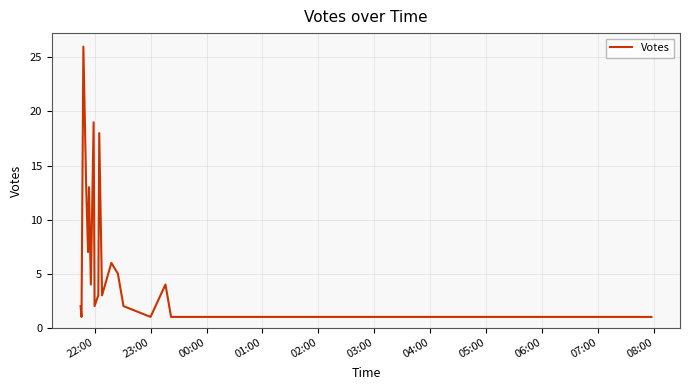

What is the greatest value displayed?

26